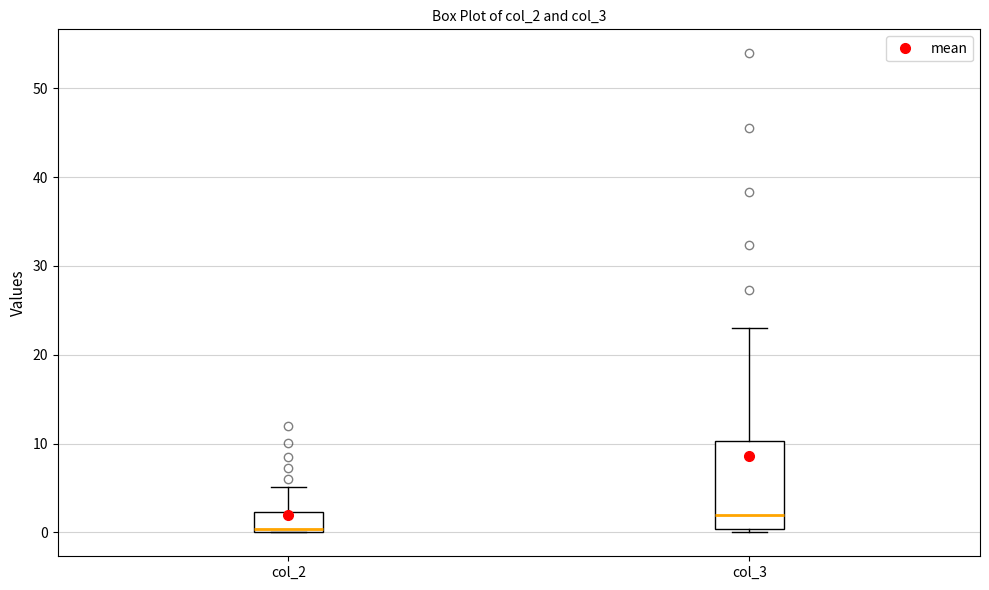

Comparing the boxes themselves (not the whiskers), which one is the tallest?

col_3